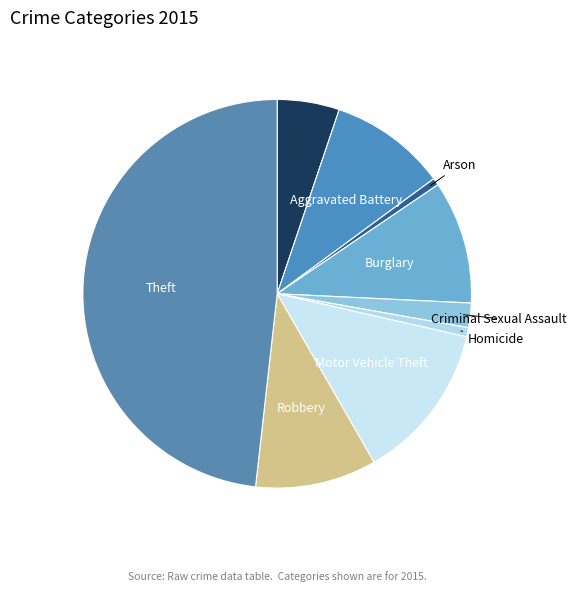

What is the largest slice in the pie chart?

Theft